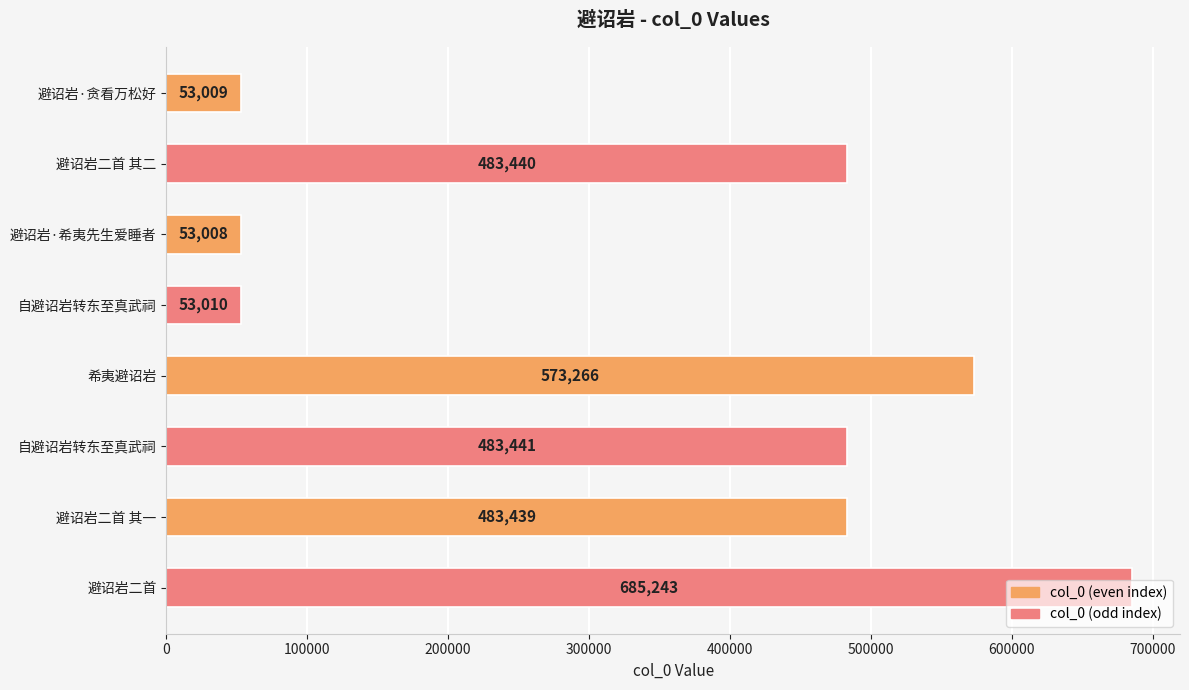

Which label corresponds to the smallest value in the chart?

避诏岩·希夷先生爱睡者